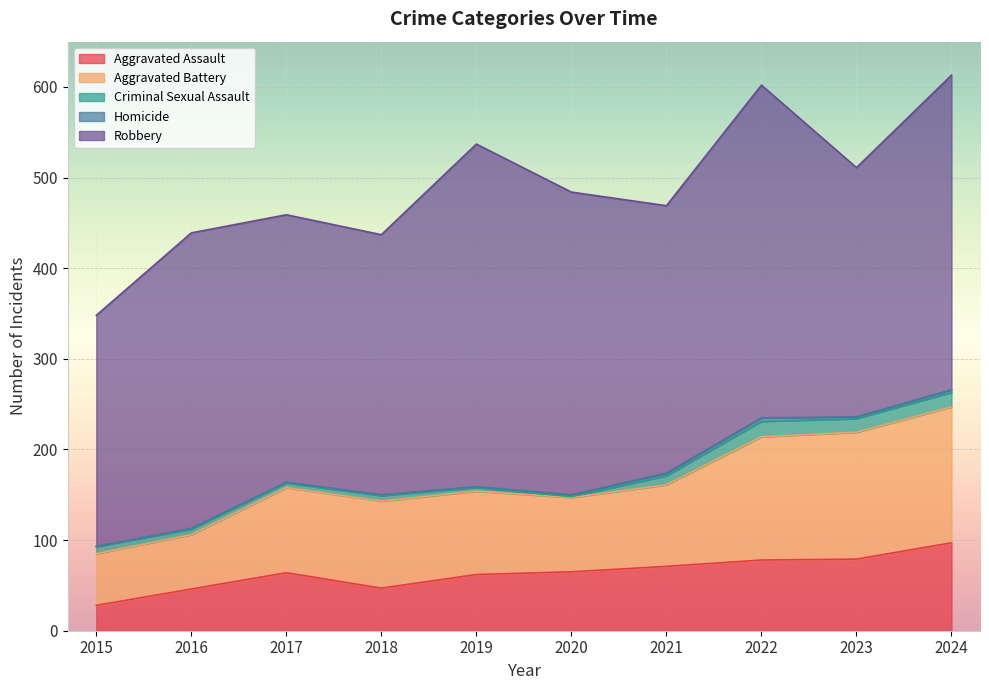

Where is the first local maximum for Robbery?

2016